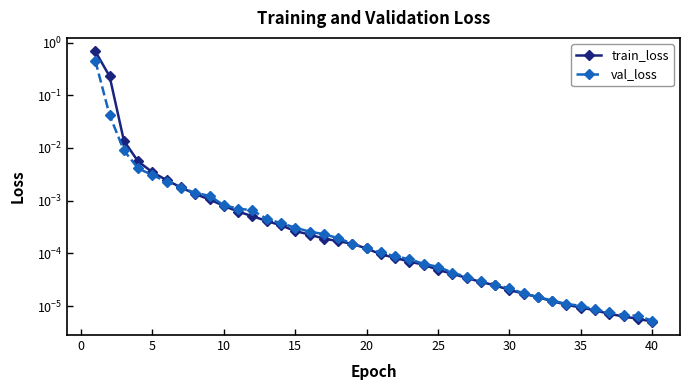

What is the sum of all val_loss values?

0.5